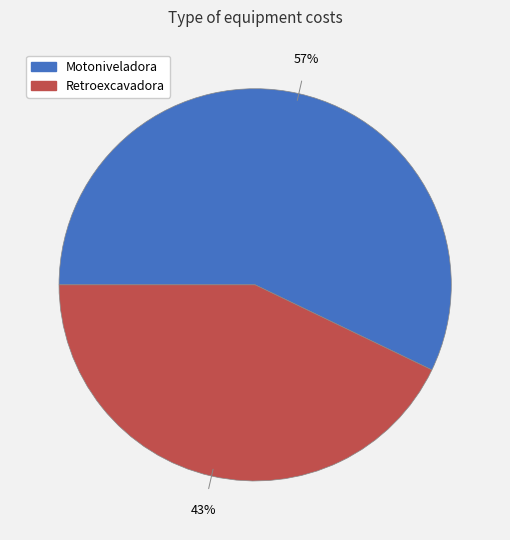

Which has a higher value, Retroexcavadora or Motoniveladora?

Motoniveladora